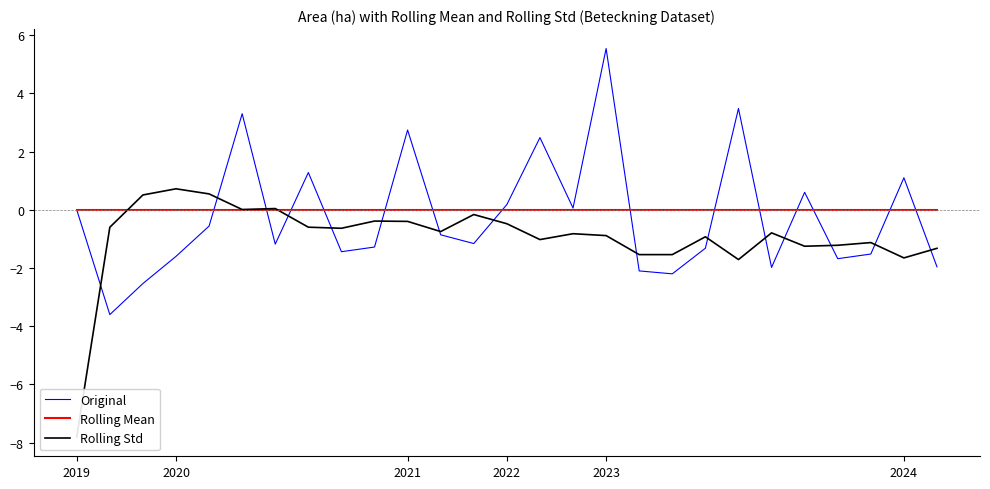

At which category is the sum across all series the highest?

2023